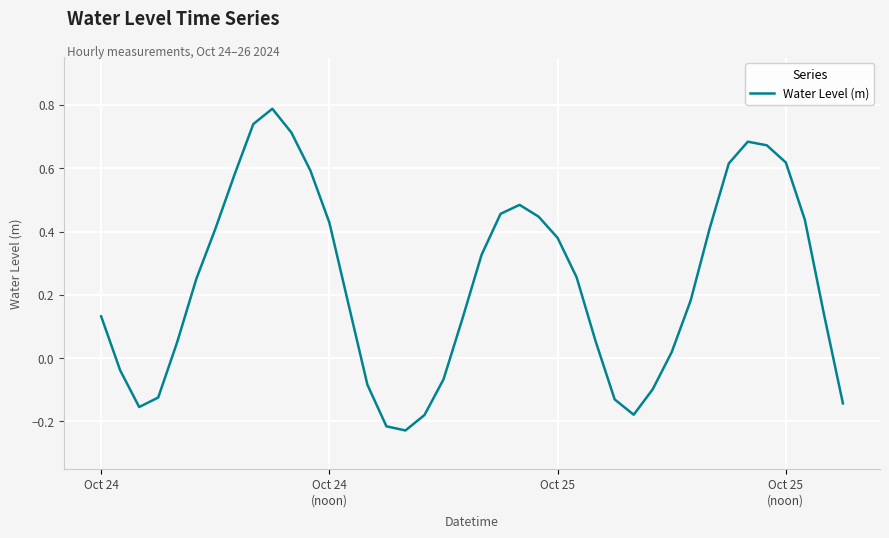

What is the difference between the maximum and minimum values?

1.0